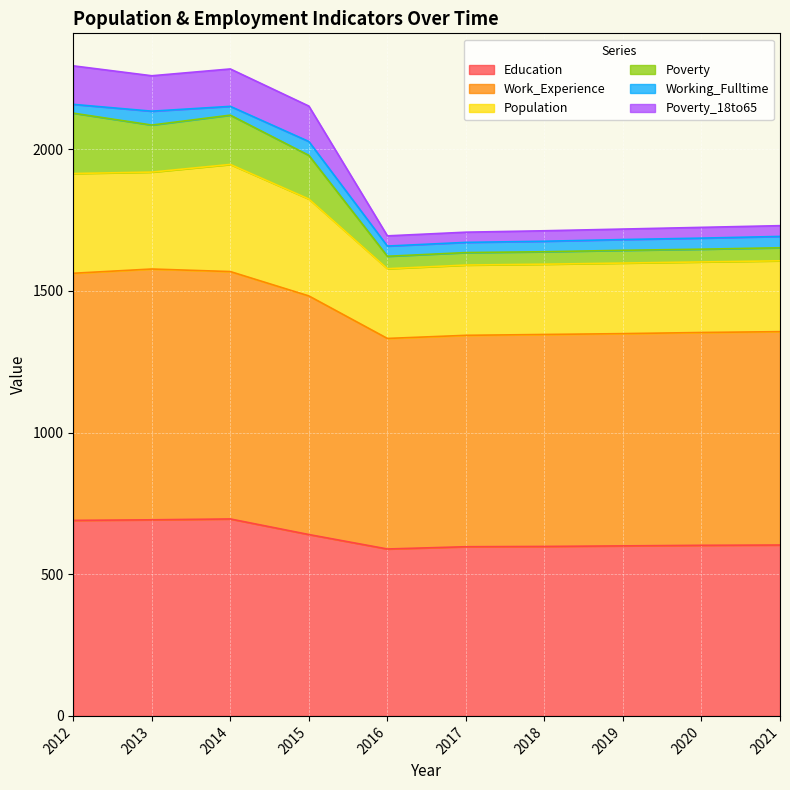

Which label corresponds to the smallest value in the chart?

2016